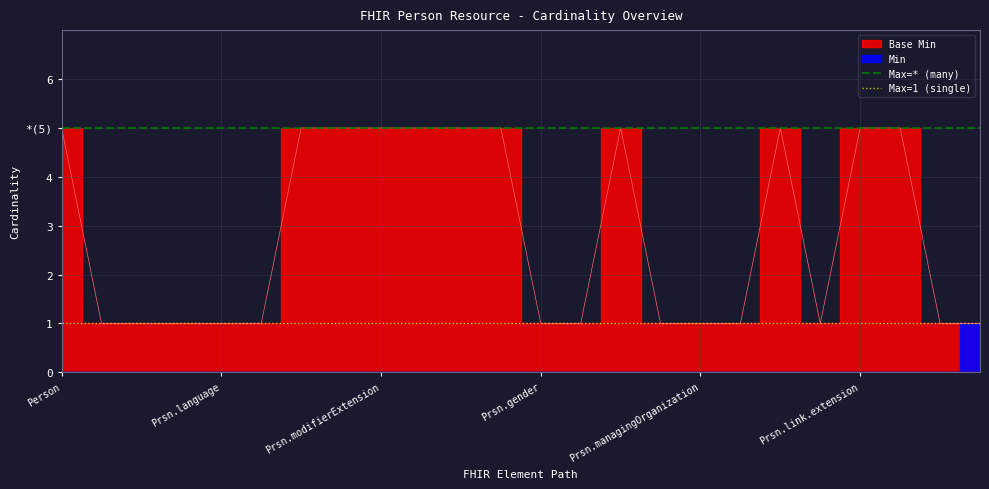

Which label corresponds to the smallest value in the chart?

Person